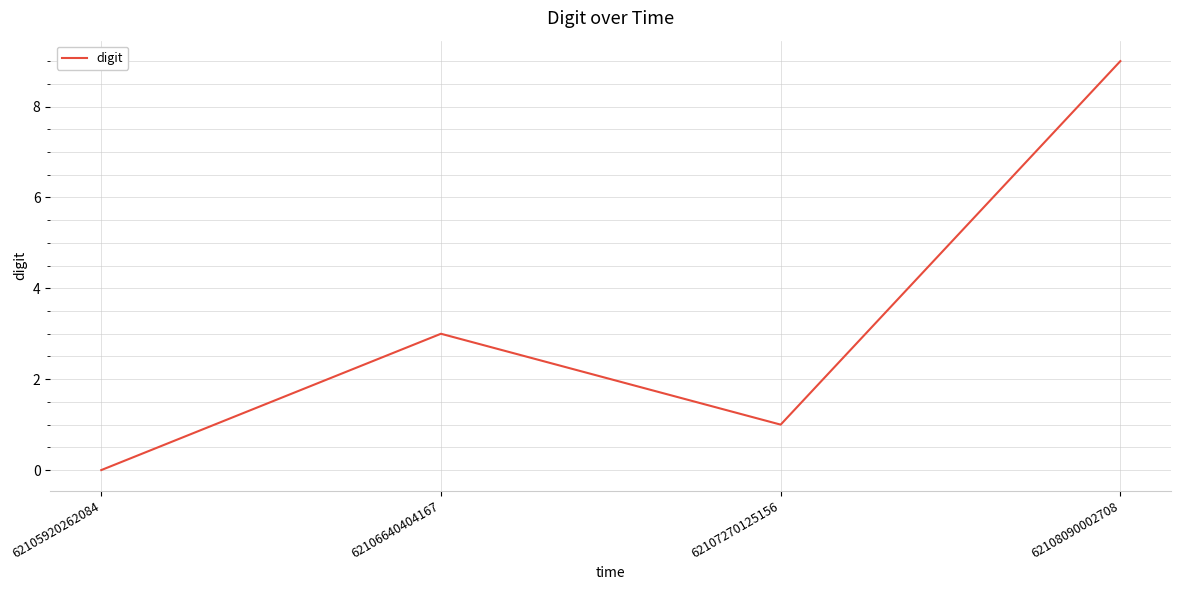

The value at 62107270125156 is 1. True or false?

True